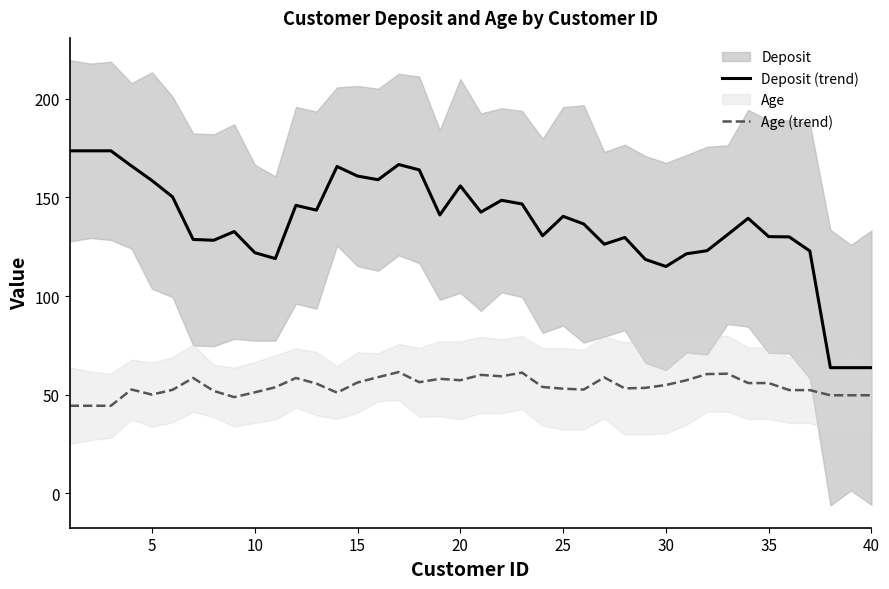

True or false: Age (trend) and Deposit (trend) cross at least once.

False